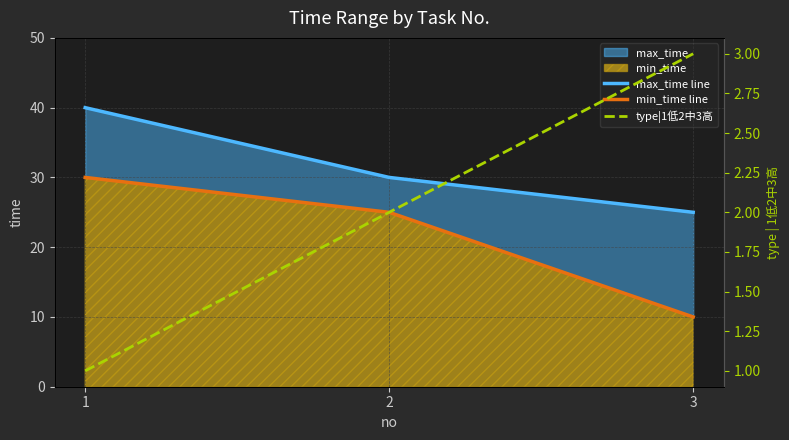

Which series changed the most between 2 and 3?

min_time line